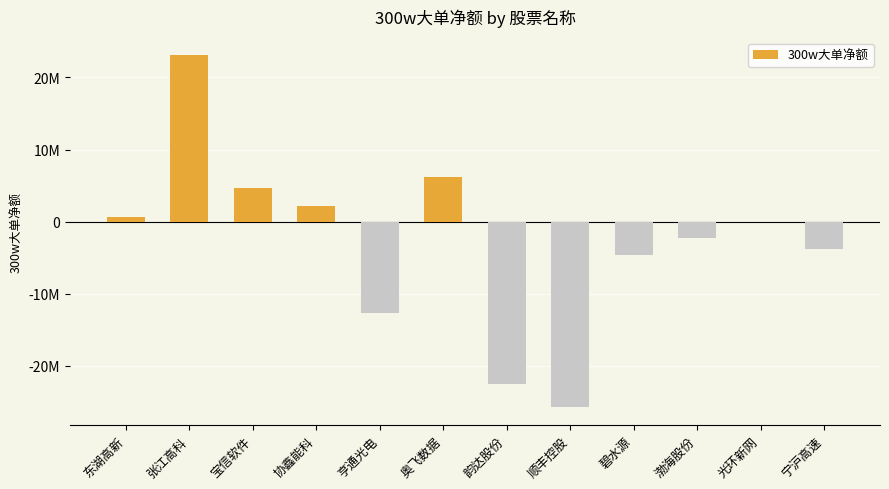

The chart shows a value of -4611606 at 碧水源. True or false?

True